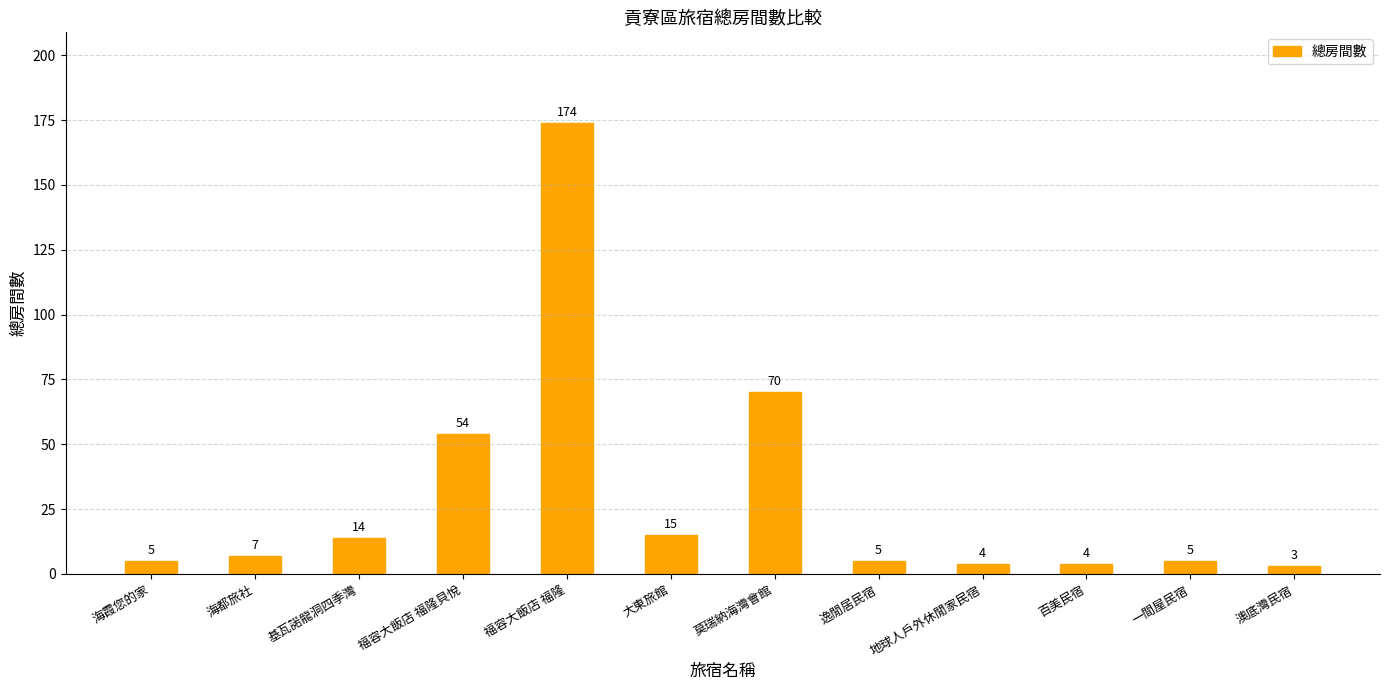

The chart shows a value of 5 at 逸閒居民宿. True or false?

True